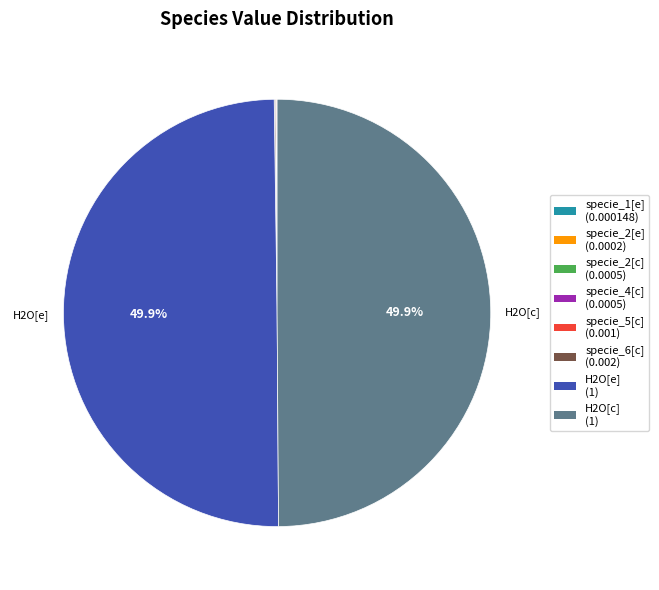

How many slices are in this pie chart?

8